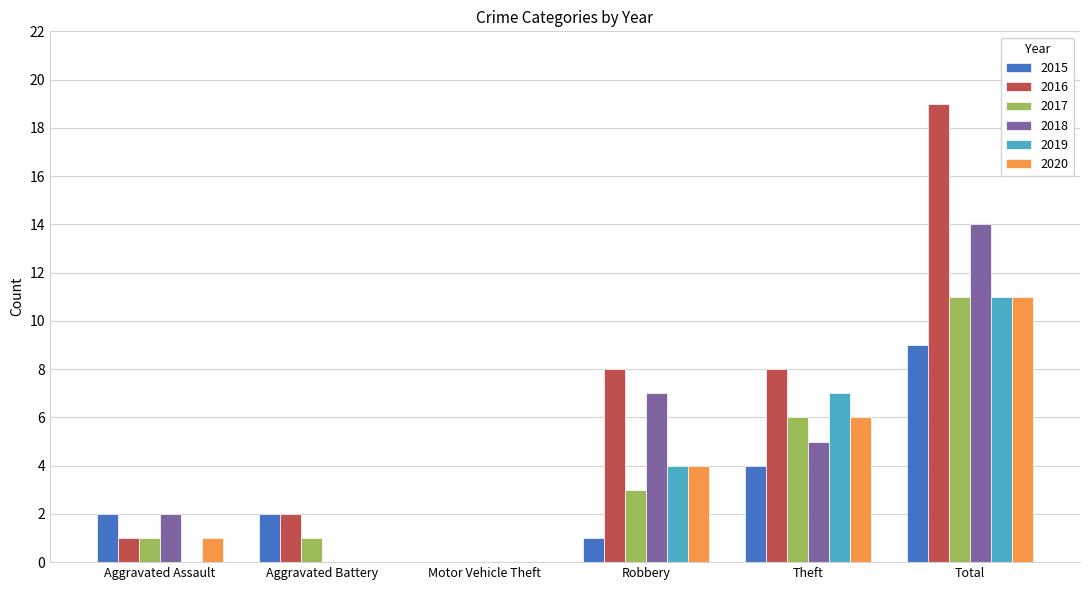

Read the 2020 value at Theft, to the nearest 5.

5